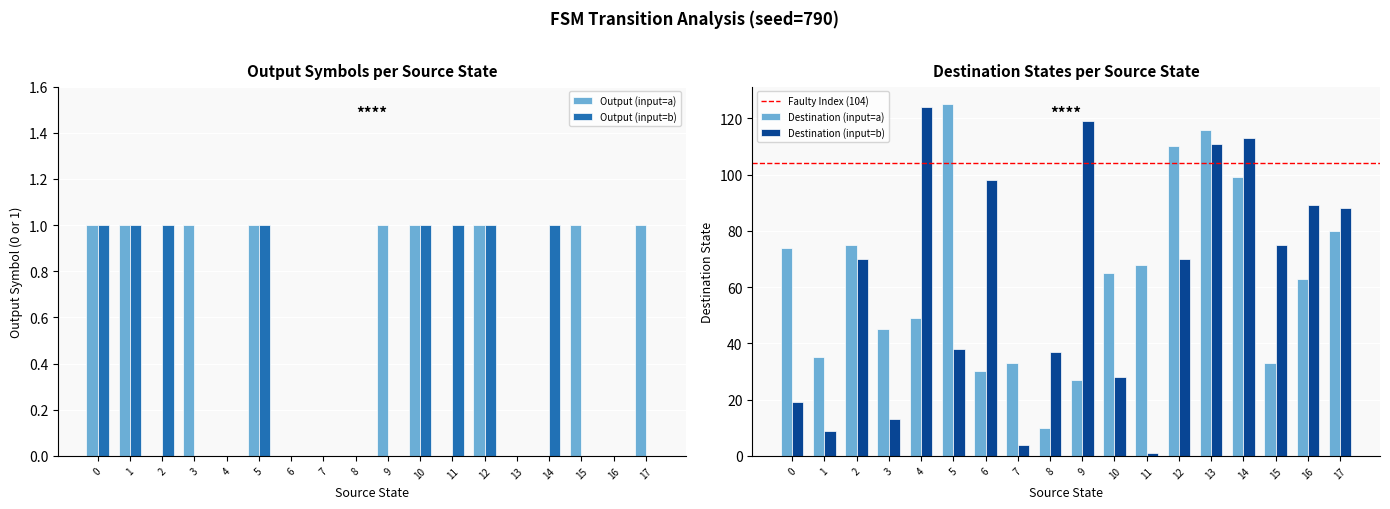

How many series are shown in this chart?

4